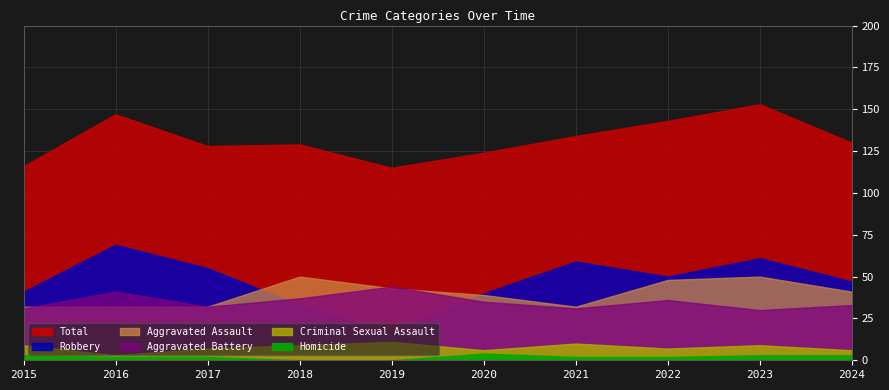

At which category does the chart reach its peak across all series?

2023